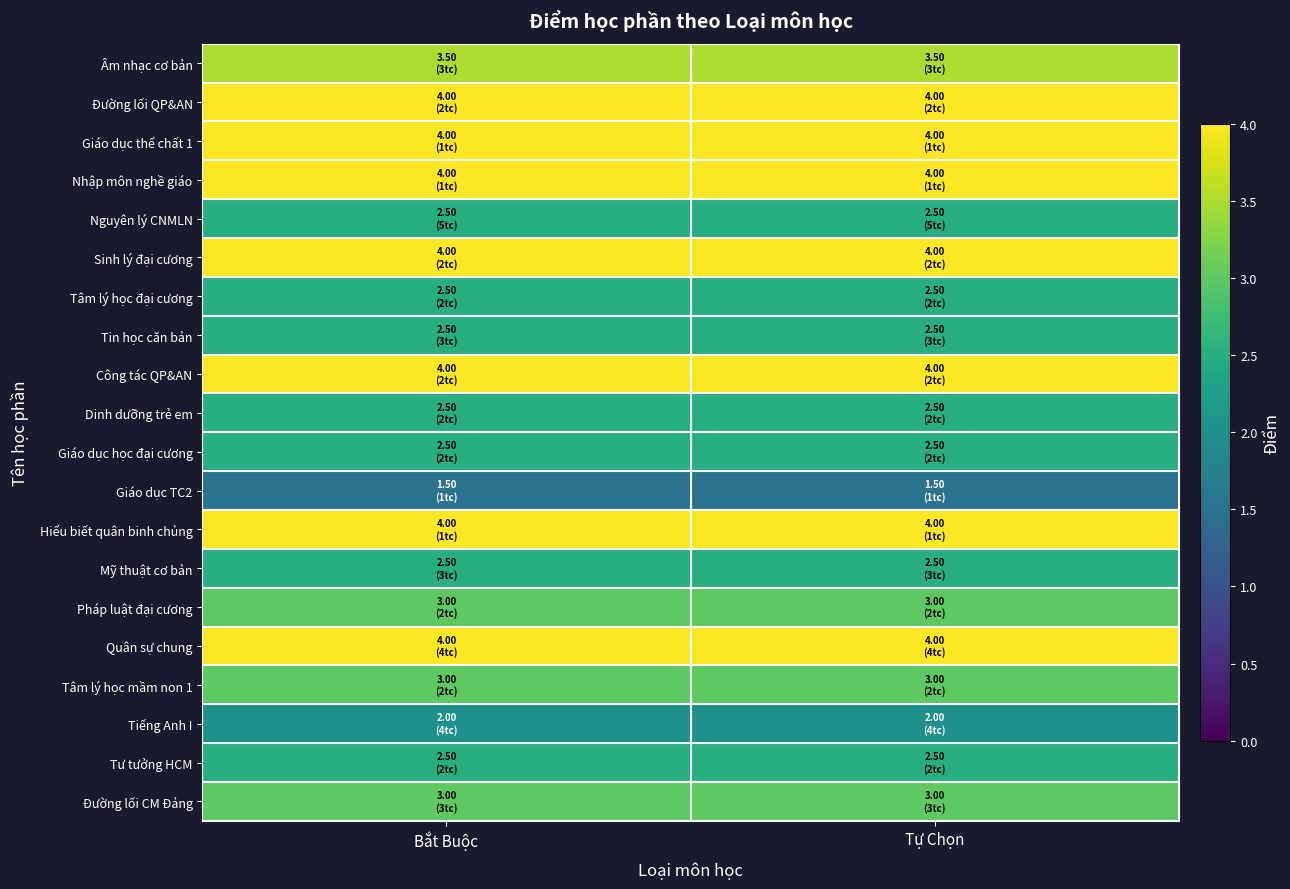

Which series has the widest spread of values?

Âm nhạc cơ bản